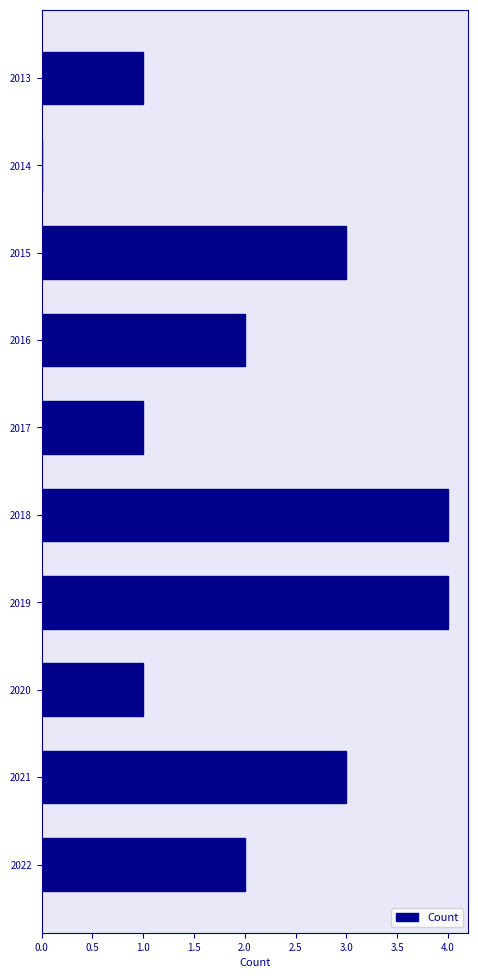

Reading top to bottom, extract all data points from this chart.

2013=1	2014=0	2015=3	2016=2	2017=1	2018=4	2019=4	2020=1	2021=3	2022=2